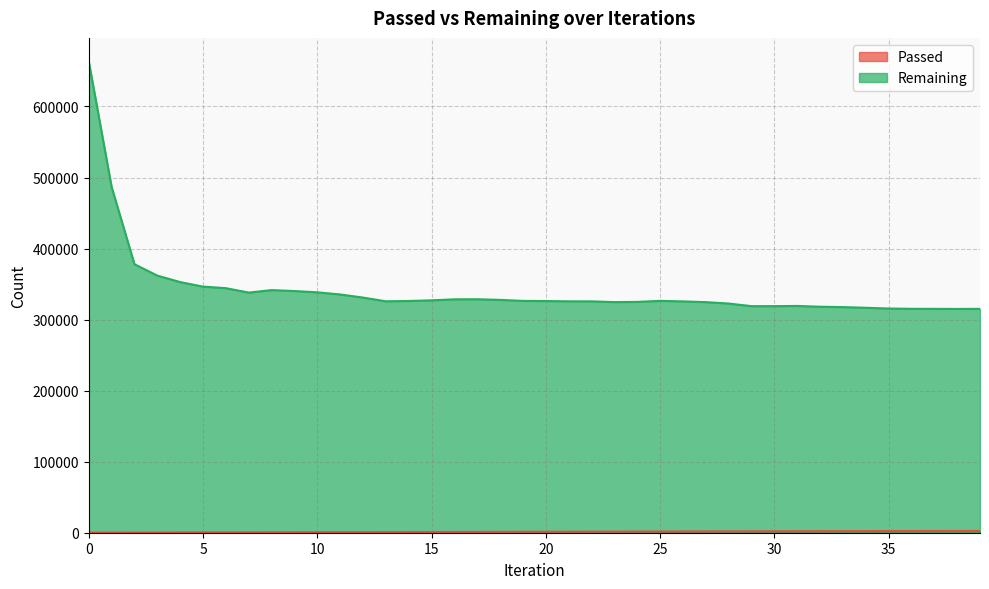

What is the minimum value for Passed?

132